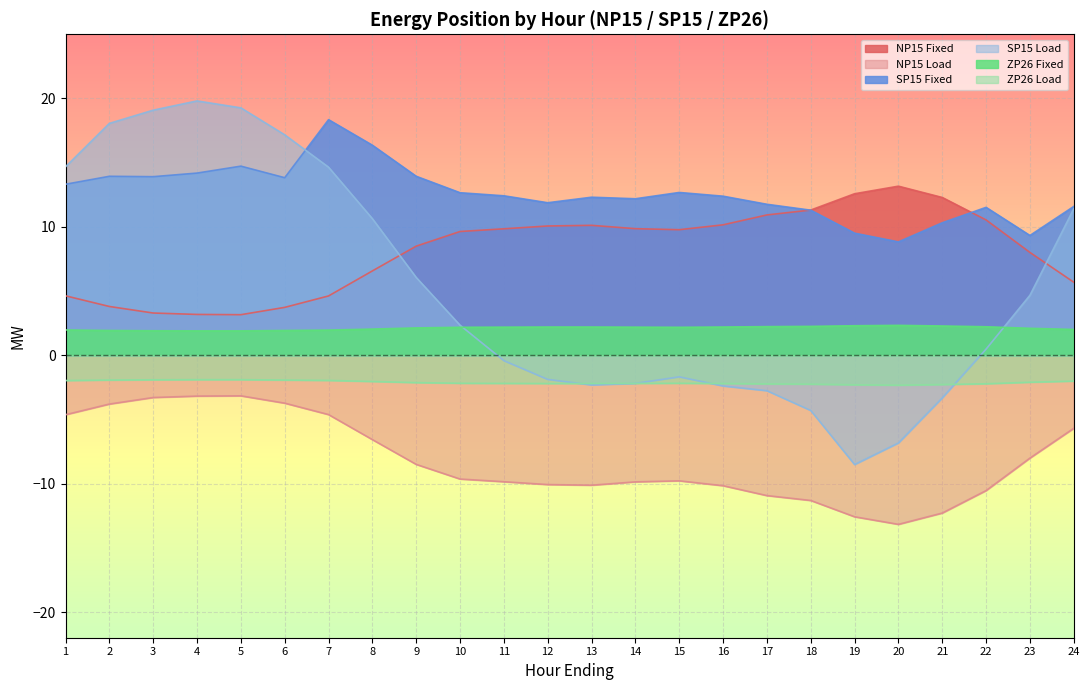

Reading right to left, what are all the values shown in this chart?

NP15 Fixed: 24=5.7	23=8.0	22=10.5	21=12.3	20=13.2	19=12.6	18=11.3	17=10.9	16=10.2	15=9.8	14=9.9	13=10.1	12=10.1	11=9.8	10=9.6	9=8.5	8=6.6	7=4.6	6=3.7	5=3.2	4=3.2	3=3.3	2=3.8	1=4.6
NP15 Load: 24=-5.7	23=-8.0	22=-10.5	21=-12.3	20=-13.2	19=-12.6	18=-11.3	17=-10.9	16=-10.2	15=-9.8	14=-9.9	13=-10.1	12=-10.1	11=-9.8	10=-9.6	9=-8.5	8=-6.6	7=-4.6	6=-3.7	5=-3.2	4=-3.2	3=-3.3	2=-3.8	1=-4.6
SP15 Fixed: 24=11.6	23=9.3	22=11.5	21=10.3	20=8.8	19=9.5	18=11.3	17=11.8	16=12.4	15=12.7	14=12.2	13=12.3	12=11.9	11=12.4	10=12.7	9=13.9	8=16.4	7=18.4	6=13.8	5=14.7	4=14.2	3=13.9	2=13.9	1=13.3
SP15 Load: 24=11.4	23=4.7	22=0.5	21=-3.3	20=-6.8	19=-8.5	18=-4.3	17=-2.8	16=-2.4	15=-1.7	14=-2.2	13=-2.3	12=-1.9	11=-0.4	10=2.3	9=6.1	8=10.6	7=14.7	6=17.2	5=19.3	4=19.8	3=19.1	2=18.1	1=14.7
ZP26 Fixed: 24=2.0	23=2.1	22=2.2	21=2.3	20=2.3	19=2.3	18=2.2	17=2.2	16=2.2	15=2.2	14=2.2	13=2.2	12=2.2	11=2.2	10=2.2	9=2.1	8=2.0	7=2.0	6=1.9	5=1.9	4=1.9	3=1.9	2=1.9	1=2.0
ZP26 Load: 24=-2.0	23=-2.1	22=-2.2	21=-2.3	20=-2.3	19=-2.3	18=-2.2	17=-2.2	16=-2.2	15=-2.2	14=-2.2	13=-2.2	12=-2.2	11=-2.2	10=-2.2	9=-2.1	8=-2.0	7=-2.0	6=-1.9	5=-1.9	4=-1.9	3=-1.9	2=-1.9	1=-2.0